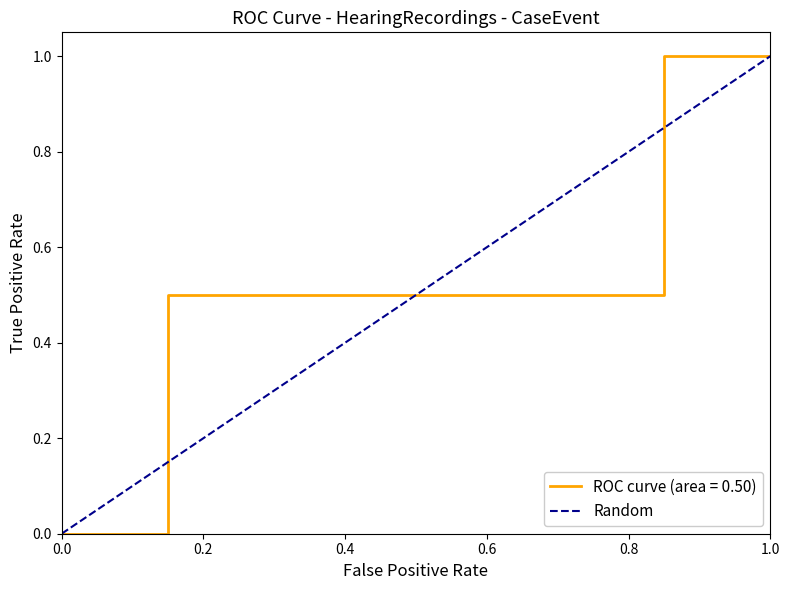

Count the values in the range 0 to 1.

2